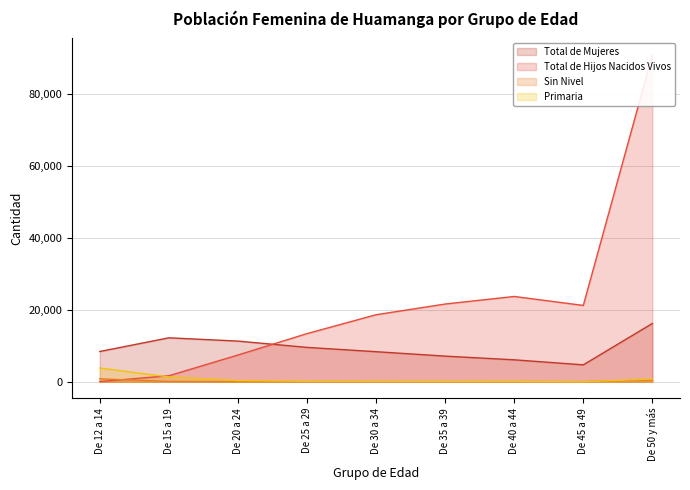

The Sin Nivel series shows 52 at De 40 a 44. True or false?

False